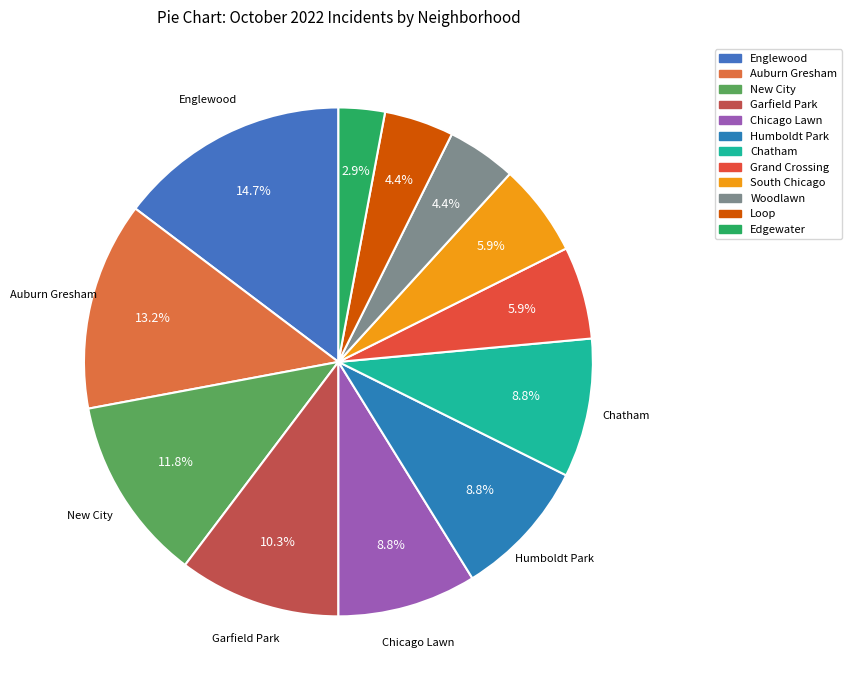

What is the total percentage of Chatham and South Chicago?

14.7%